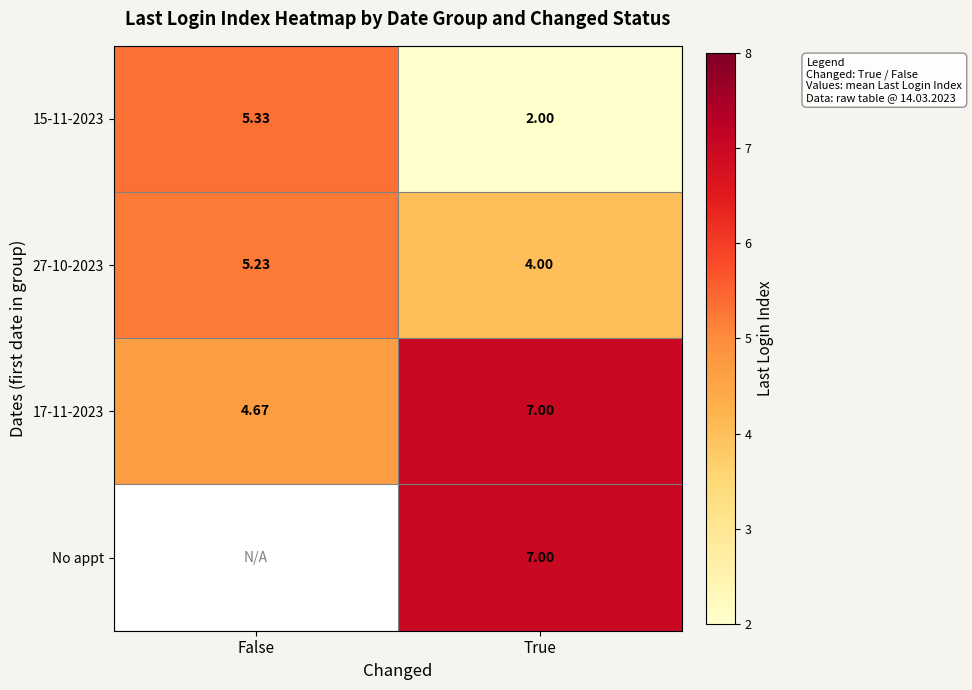

How many values in the 27-10-2023 series exceed 5?

1